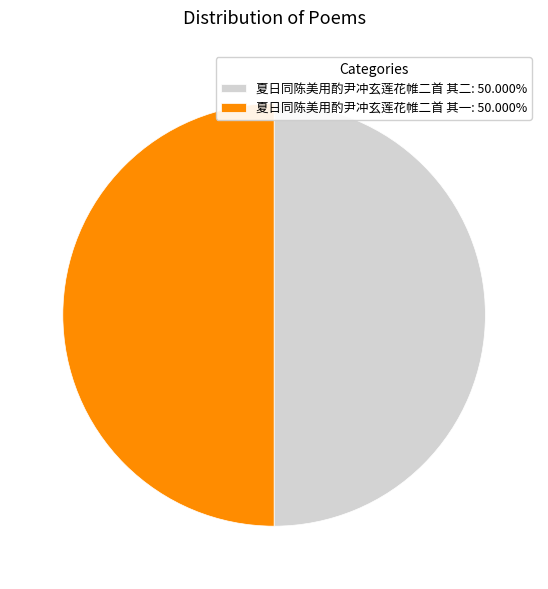

What is the ratio of the value at 夏日同陈美用酌尹冲玄莲花帷二首 其一: 50.000% to the value at 夏日同陈美用酌尹冲玄莲花帷二首 其二: 50.000%?

1.0